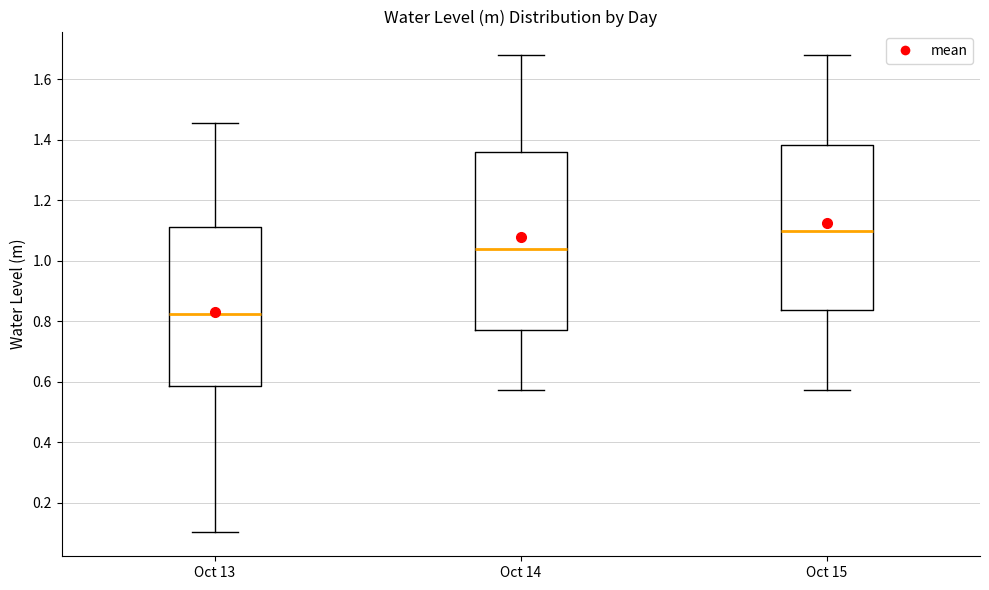

Reading left to right, read every box against the y-axis: the position of its median line, the range the box covers, and the ends of its whiskers. The values are not printed on the chart, so give them approximately, as read against the axis.

Oct 13: median 0.82, box 0.58 to 1.12, whiskers 0.10 to 1.46
Oct 14: median 1.04, box 0.78 to 1.36, whiskers 0.58 to 1.68
Oct 15: median 1.10, box 0.84 to 1.38, whiskers 0.58 to 1.68